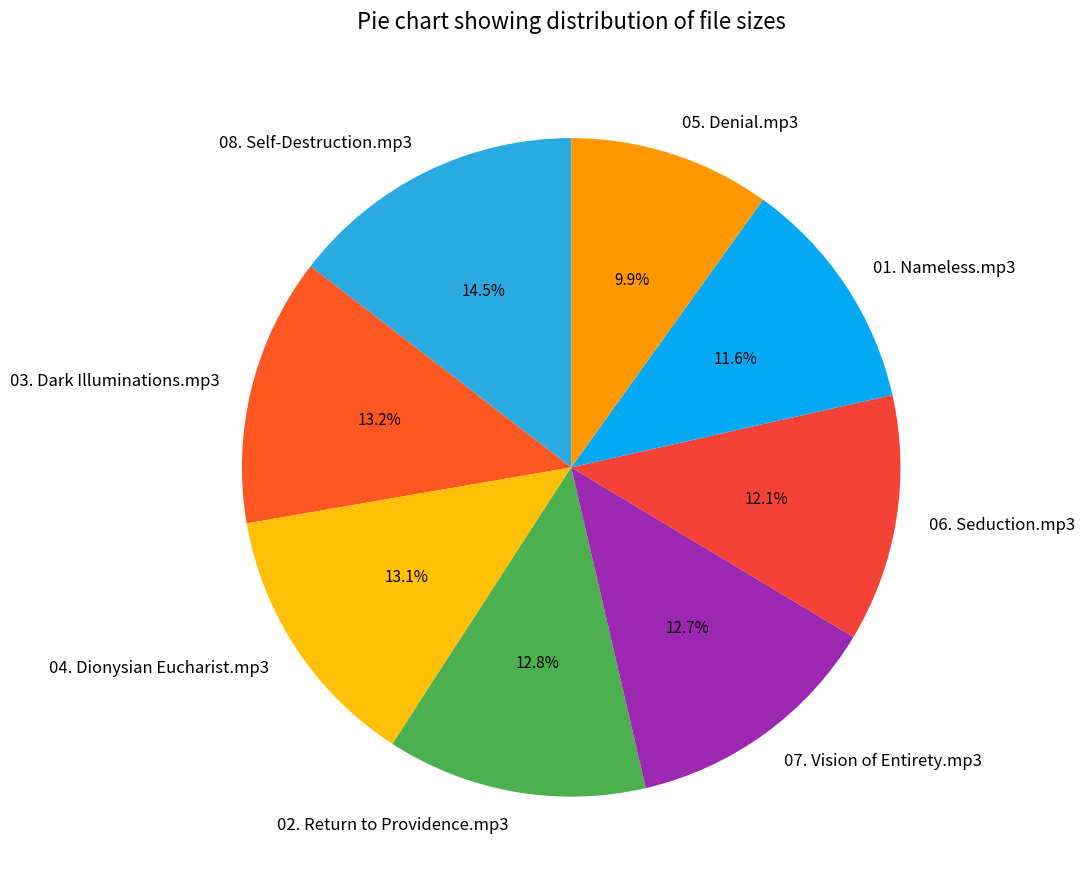

Which category has the biggest portion of the pie?

08. Self-Destruction.mp3